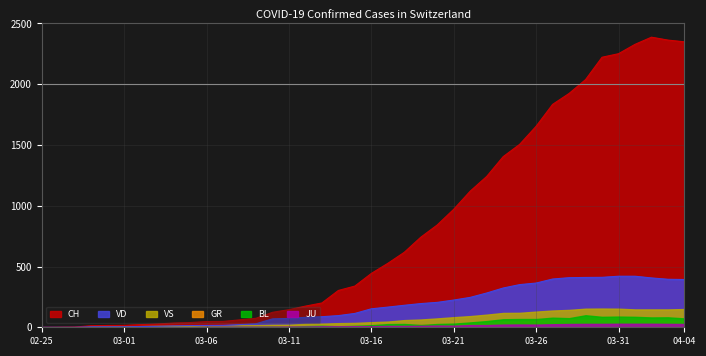

Where does the CH series first go above 443?

21